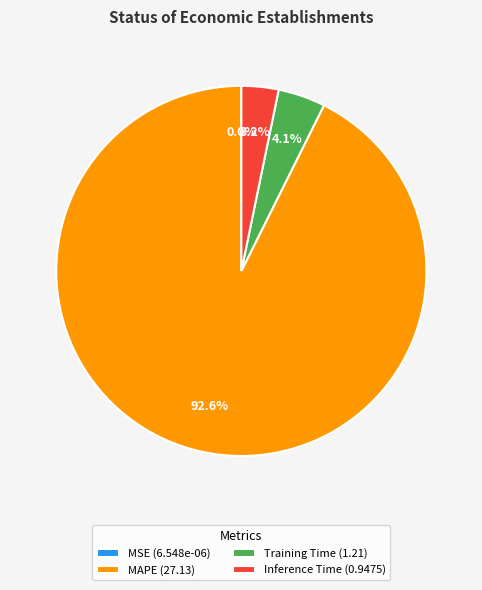

True or false: MAPE accounts for 93% of the total.

True